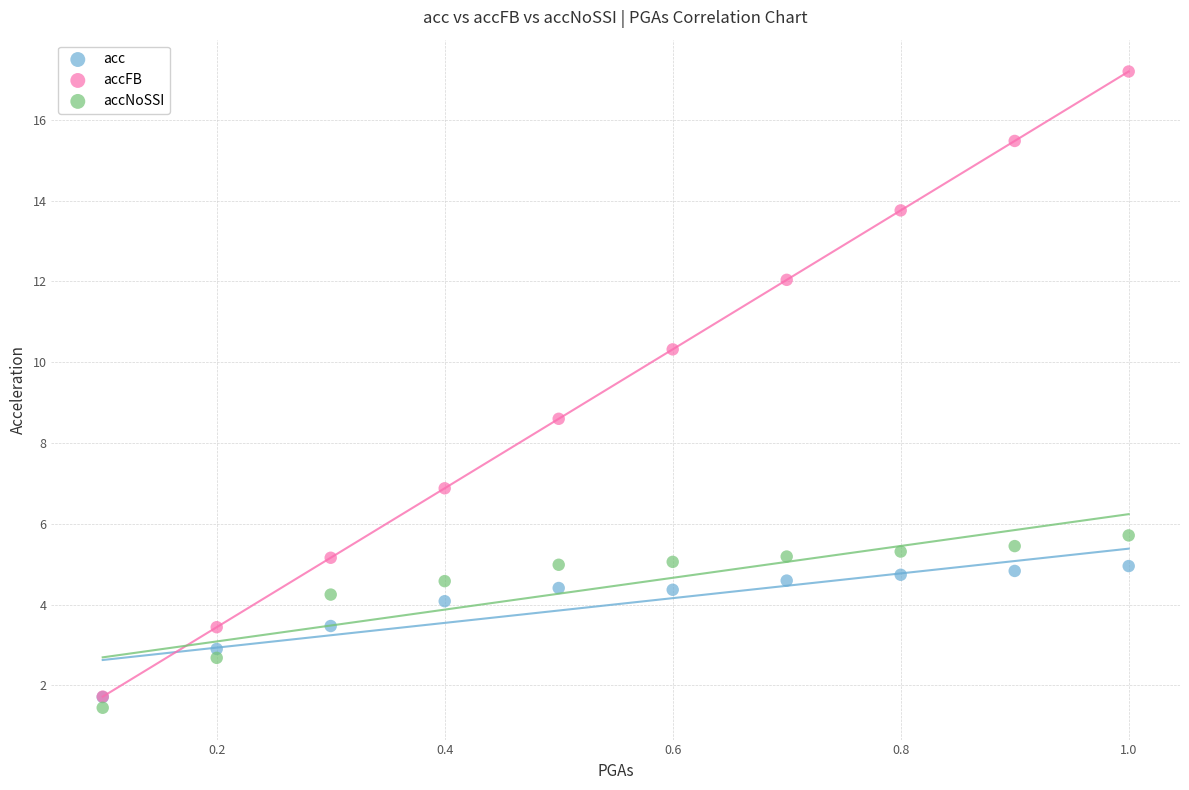

Which series contains the lowest Y value?

accNoSSI